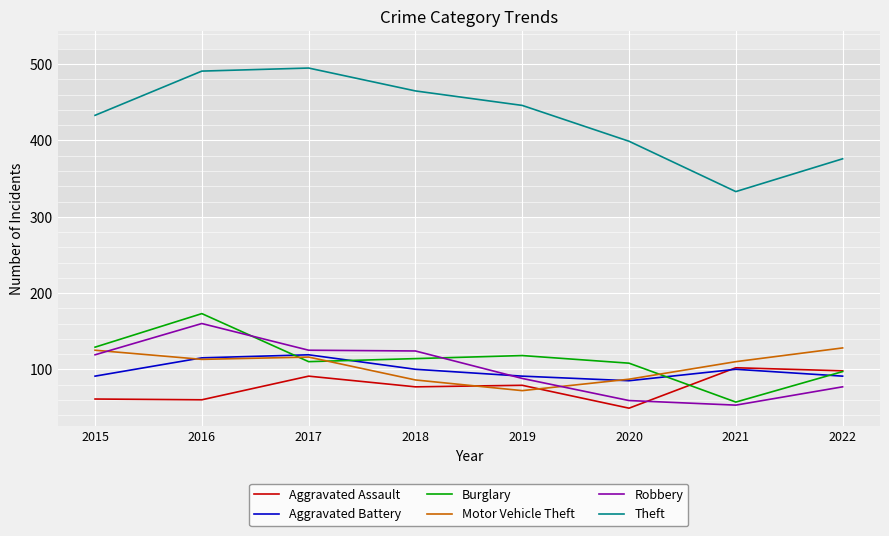

Is this an area chart (filled region under the line)?

No